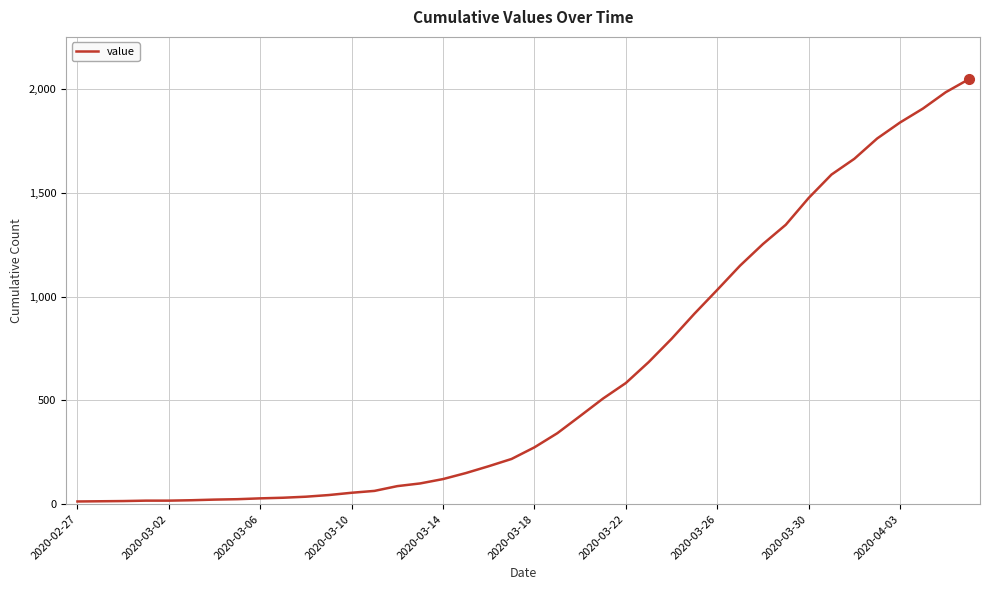

What is the greatest value displayed?

2048